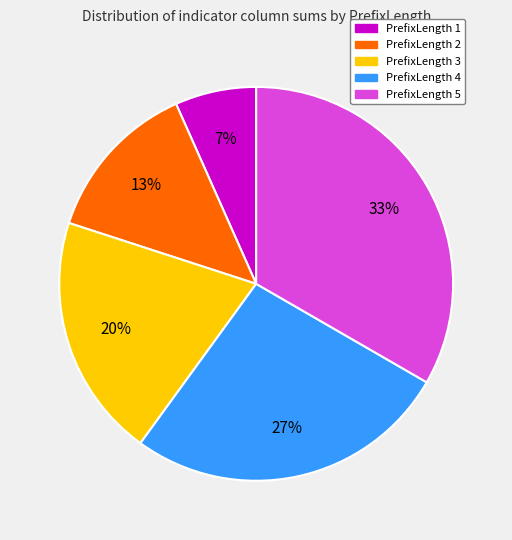

Combined, do PrefixLength 2 and PrefixLength 4 account for over 50%?

No